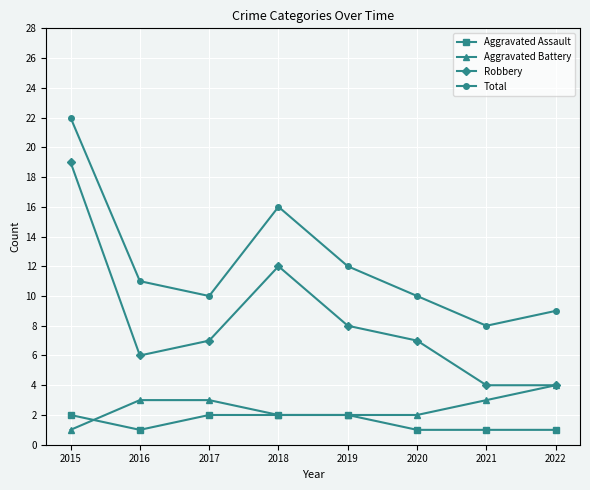

List the series in order of their peak value, highest first.

Total, Robbery, Aggravated Battery, Aggravated Assault